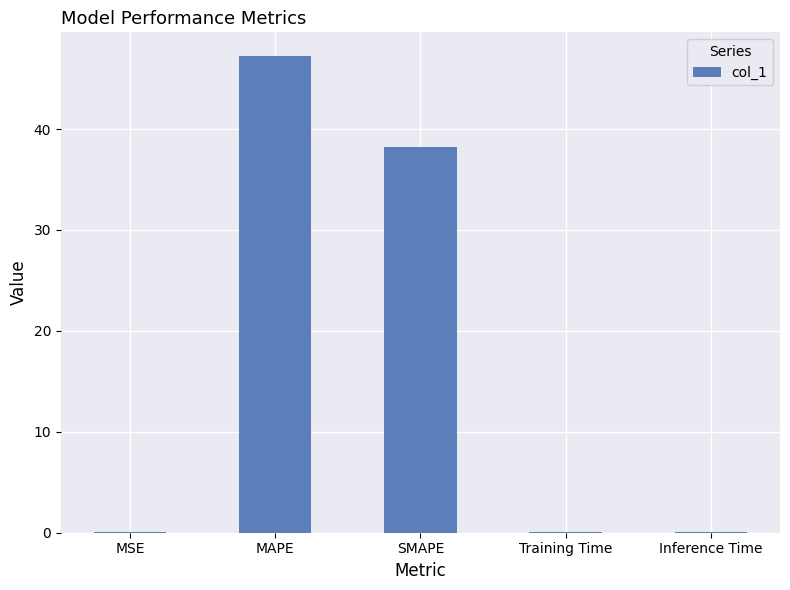

True or false: the data shows 13.8 at MAPE.

False